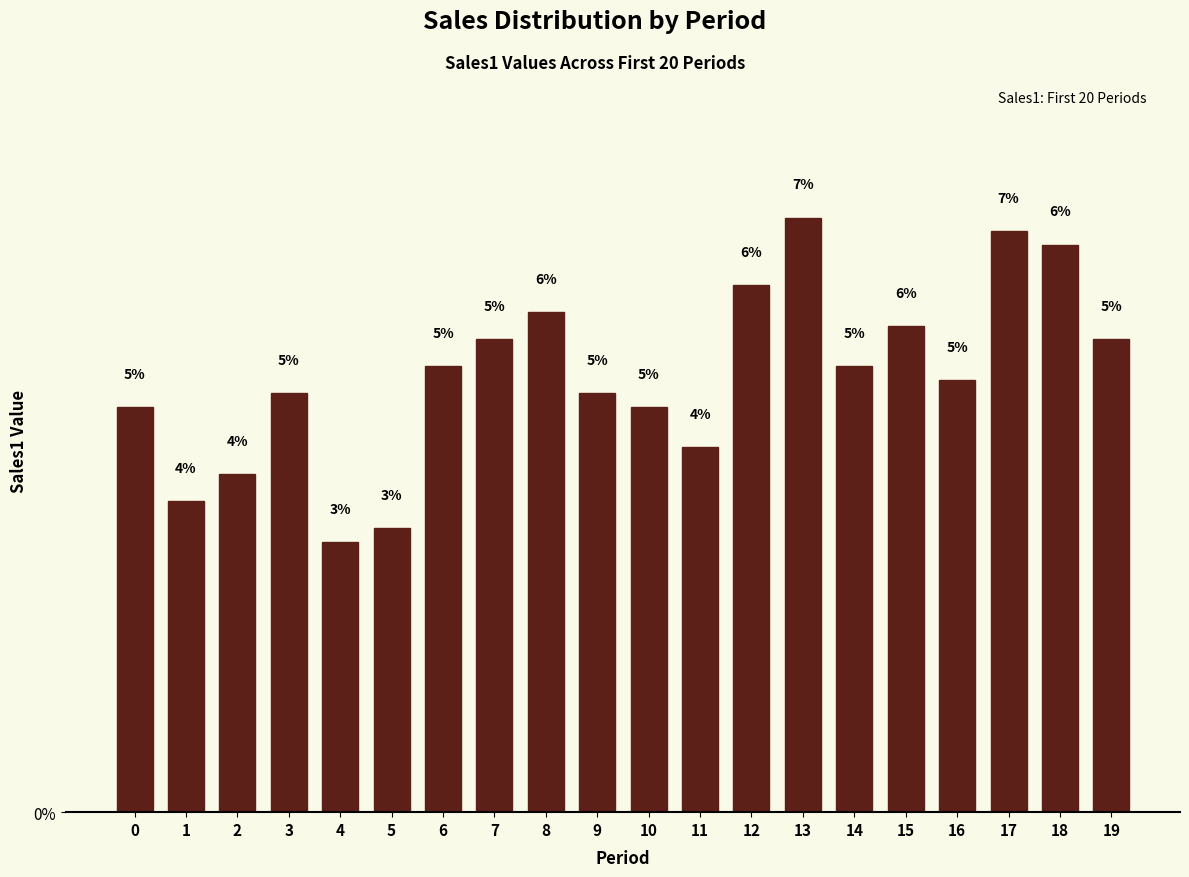

Are the bars horizontal?

No